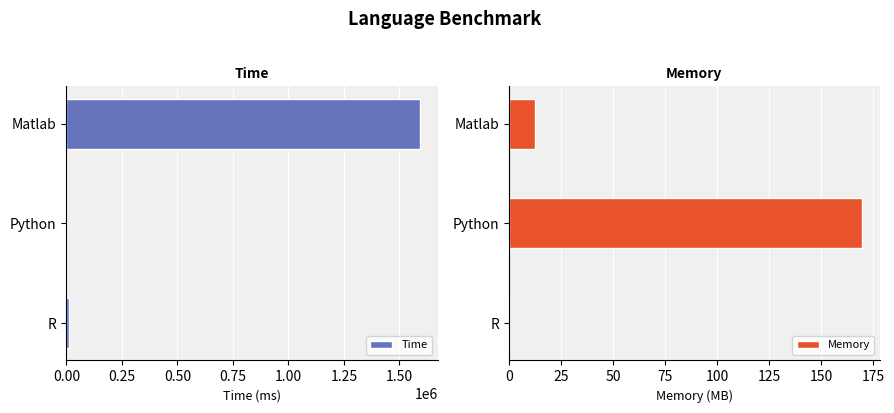

Where is Memory nearest to the value 84?

Matlab